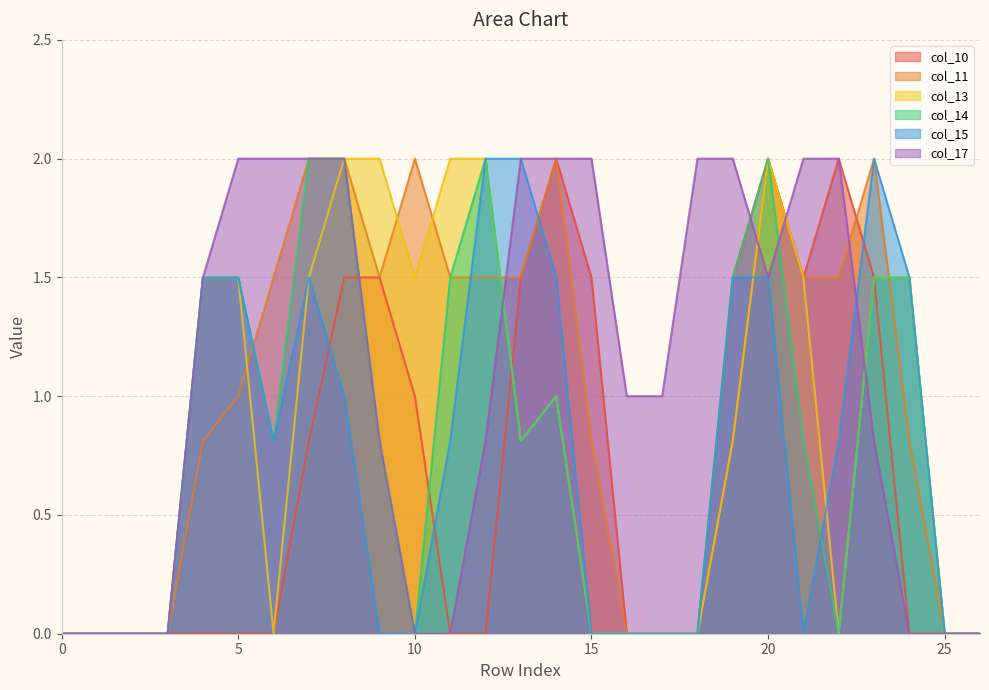

Is it true that col_13 equals 2.0 at 20?

True